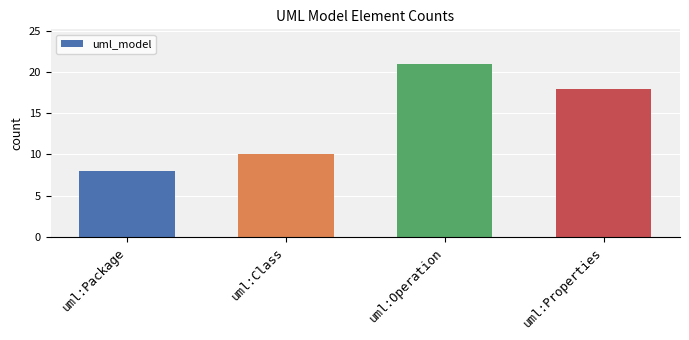

Between uml:Package and uml:Operation, which is larger?

uml:Operation